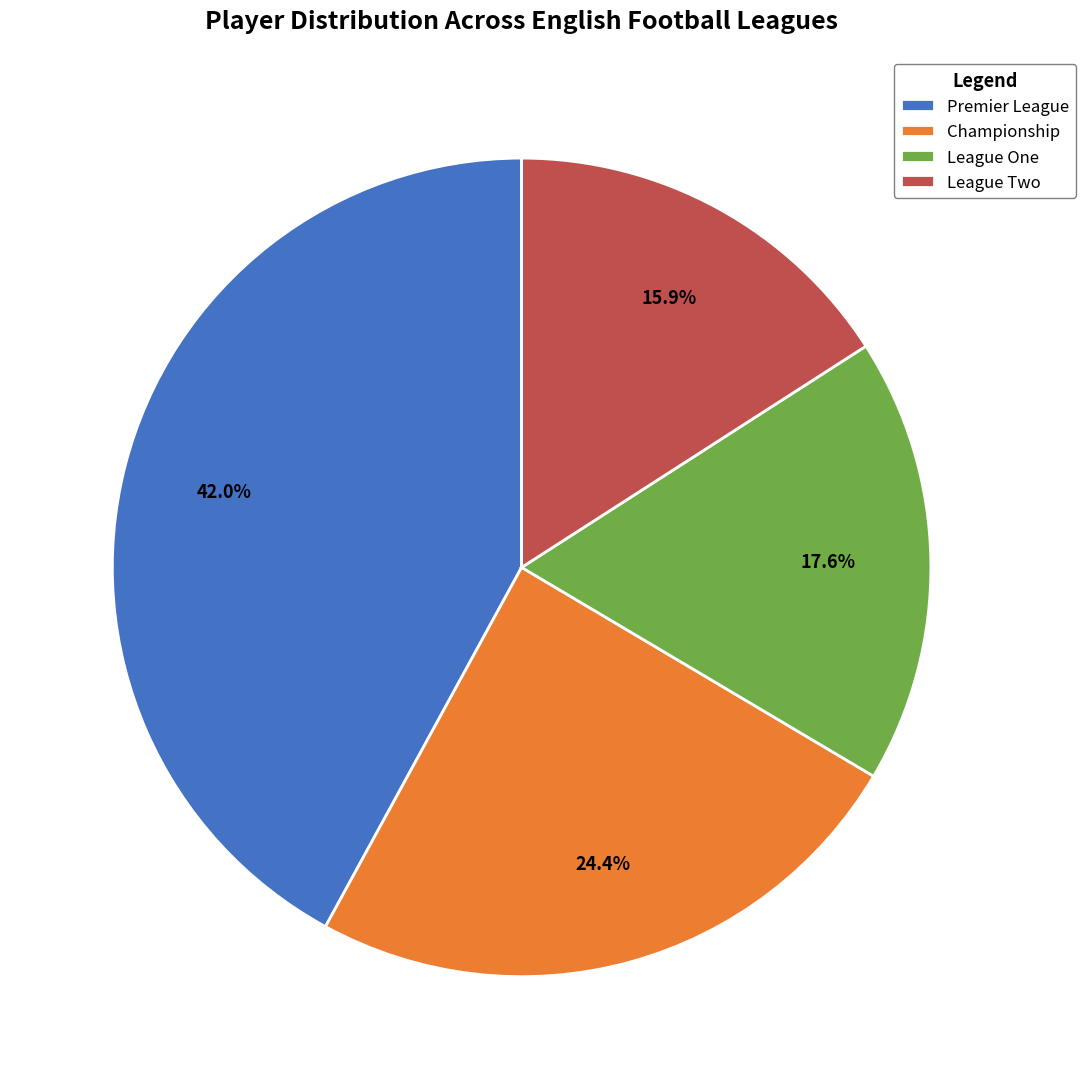

What is the total percentage of League One and Championship?

42.0%